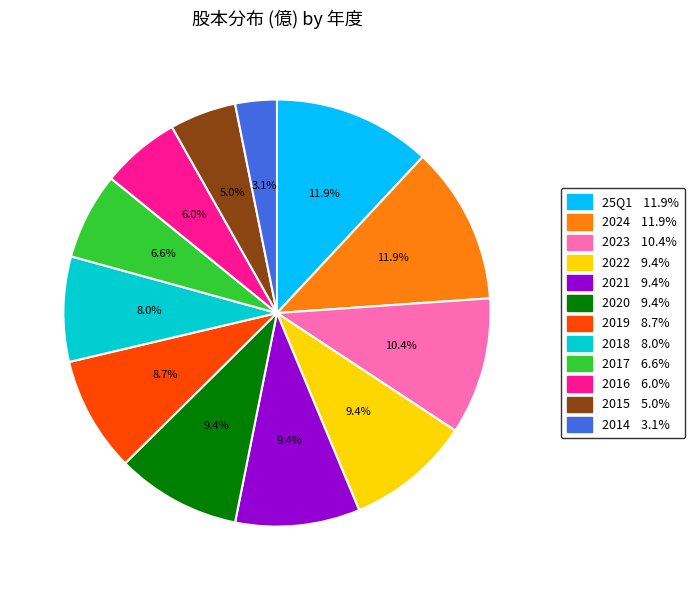

What is the ratio of the value at 2022 to the value at 2018?

1.2